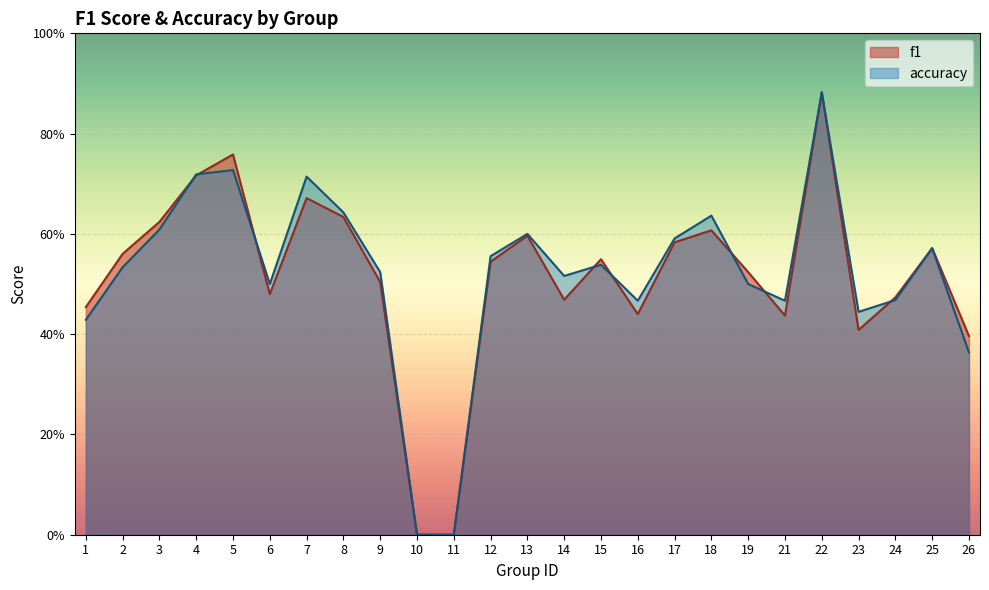

What is the value of the accuracy point at the 21st from the left?

0.9